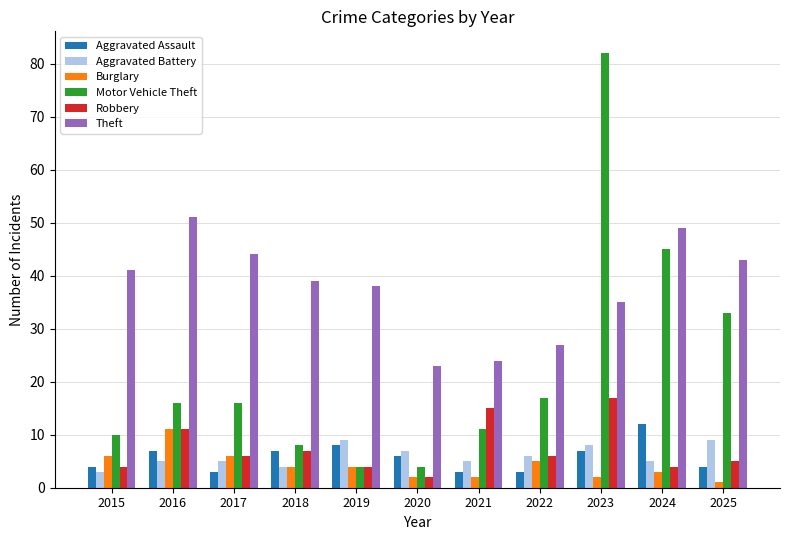

At how many categories does at least one series exceed 35?

8